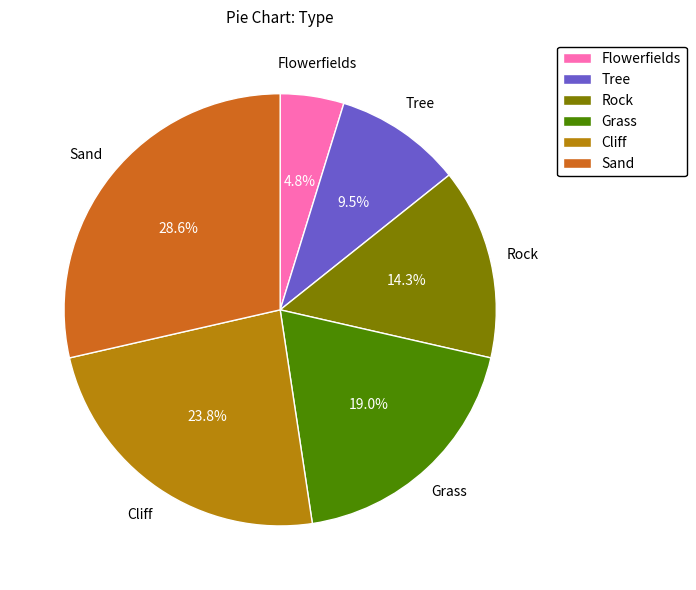

To the nearest percent, what portion does Cliff represent?

24%